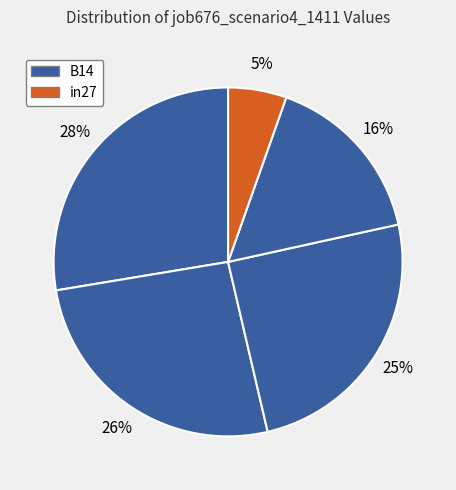

What is the largest slice in the pie chart?

B14